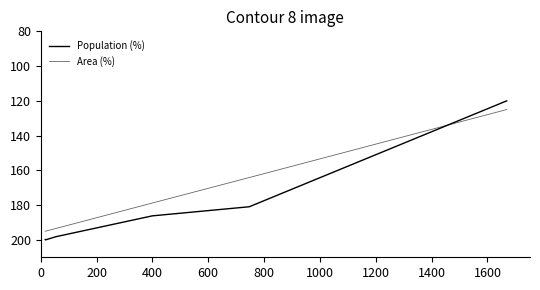

Does the chart display data point markers on the line(s)?

No